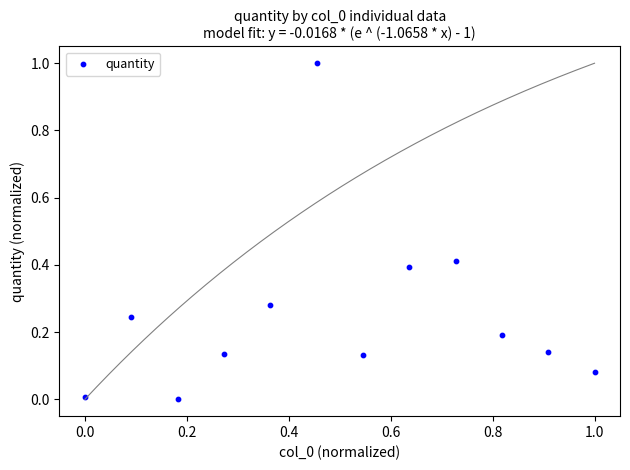

What is the range of Y values (max minus min)?

1.0